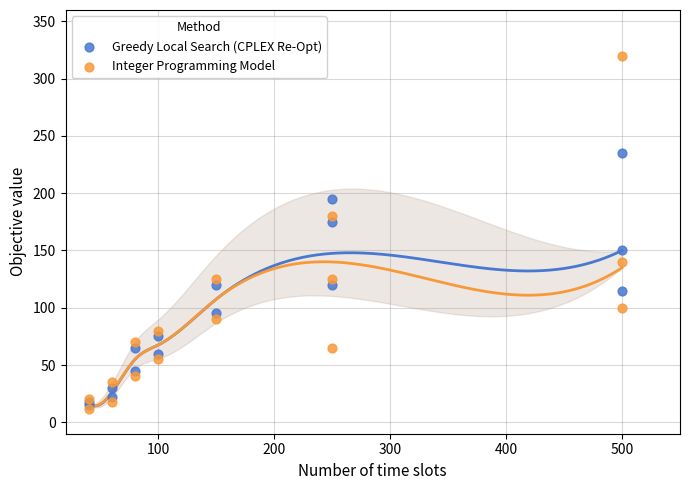

In the Integer Programming Model series, what Y value is closest to 166?

180